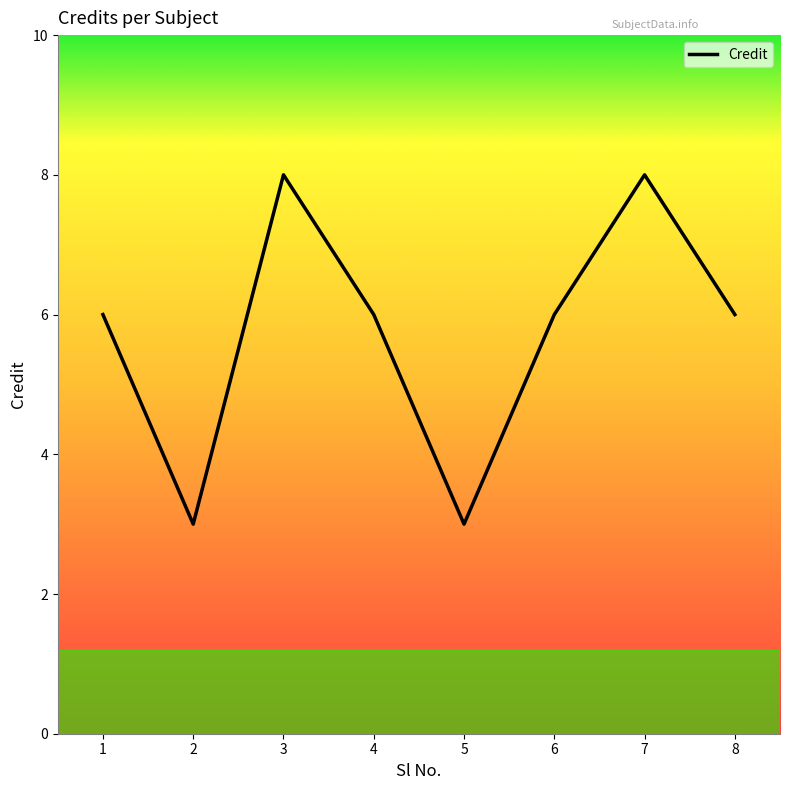

How many interior local valleys (lower than both neighbors) does the data have?

2